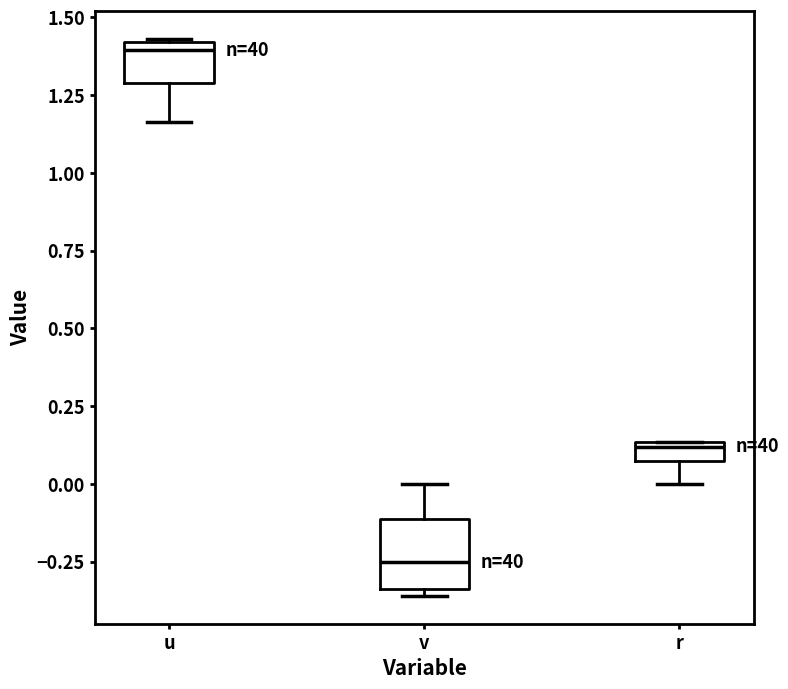

Which box has the highest median line?

u